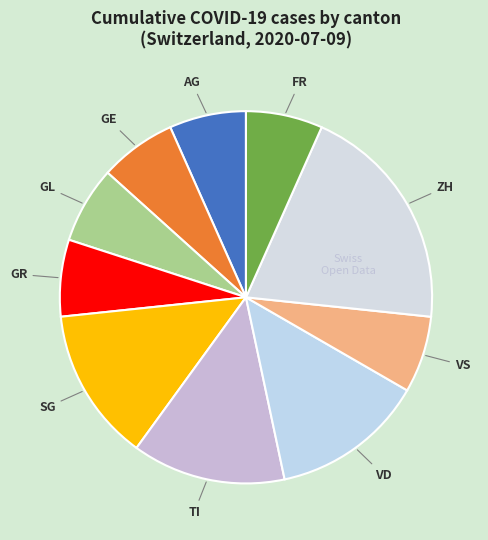

Is GE the majority of the pie?

No